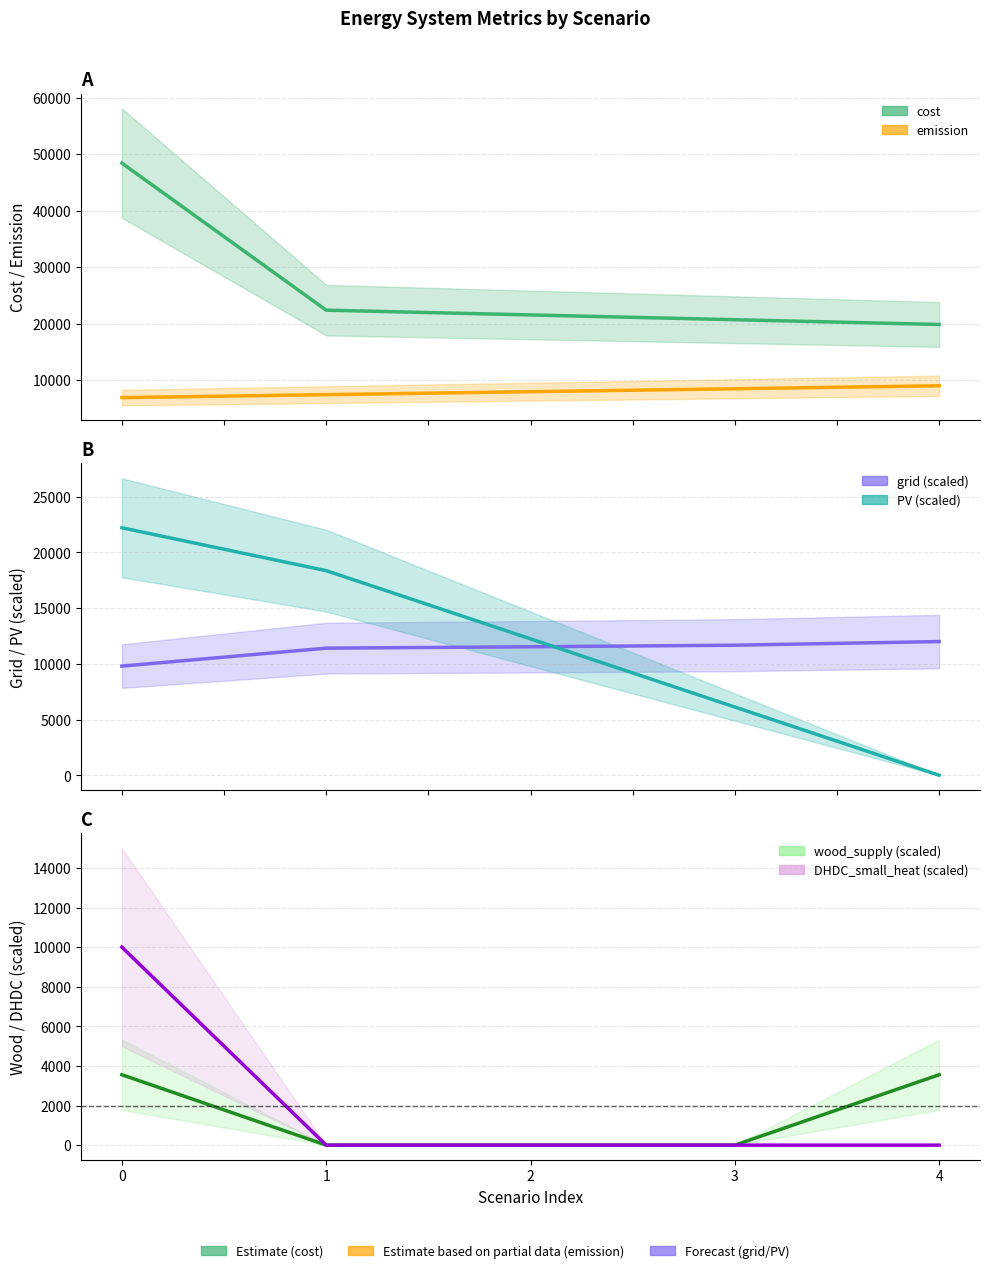

Where do PV and grid first cross each other?

2 and 3